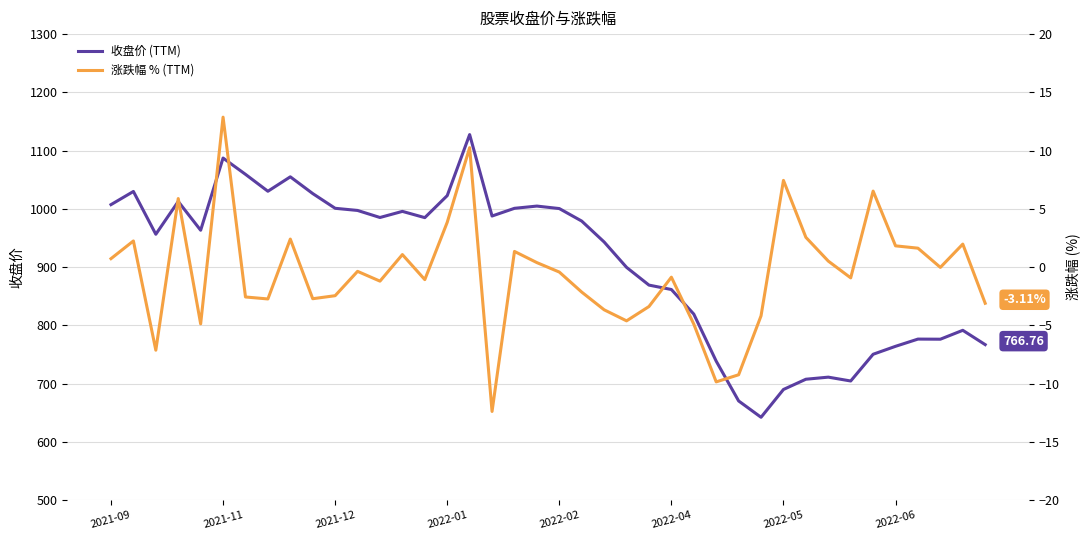

Which series has the largest total across all categories?

收盘价 (TTM)